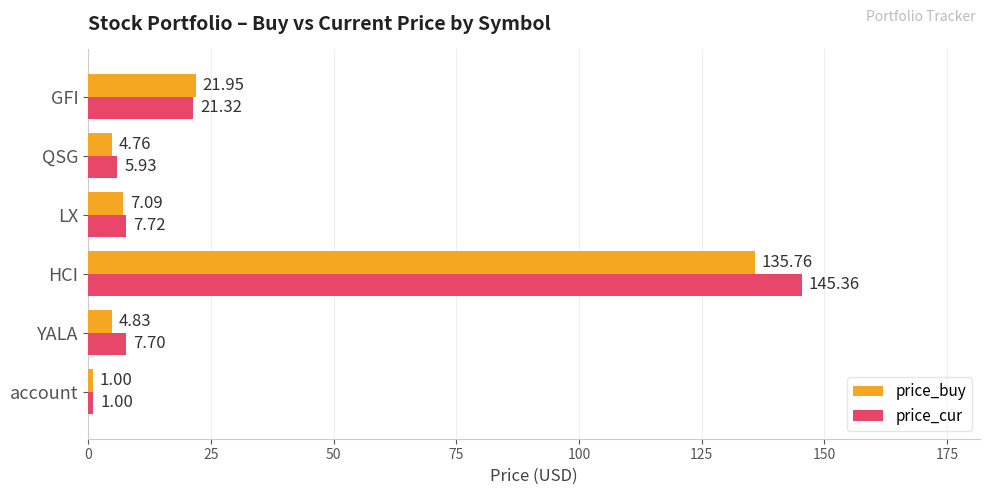

List the series in order of their overall mean, lowest first.

price_buy, price_cur